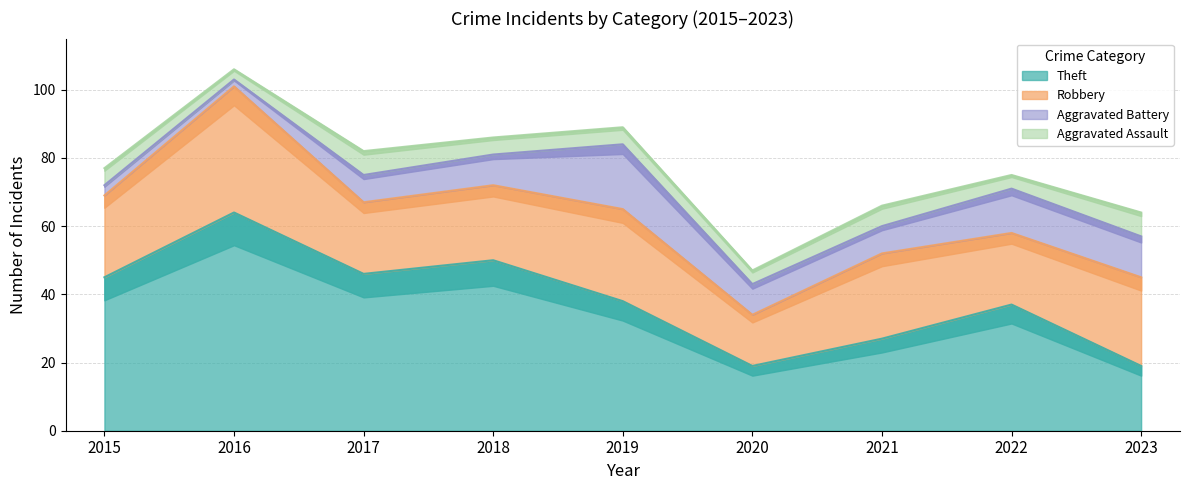

Is it true that Aggravated Assault equals 5 at 2015?

True